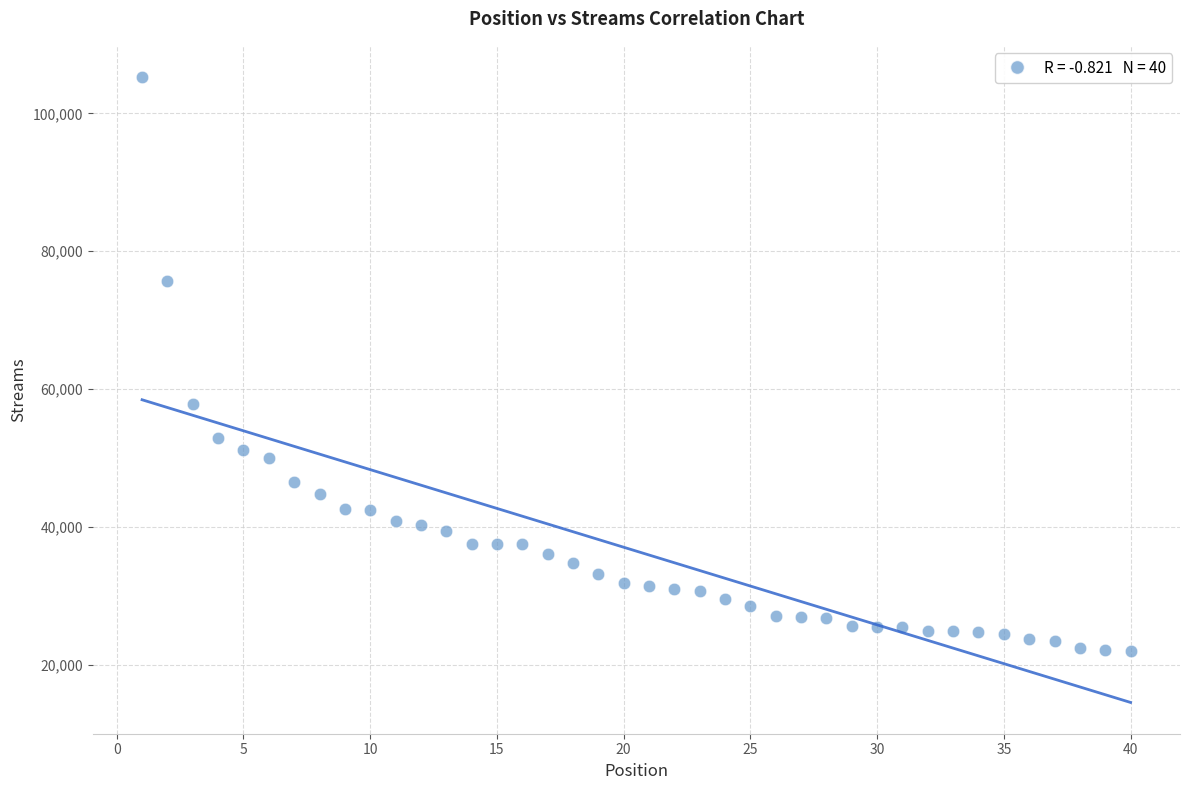

What is the range of X values (max minus min)?

39